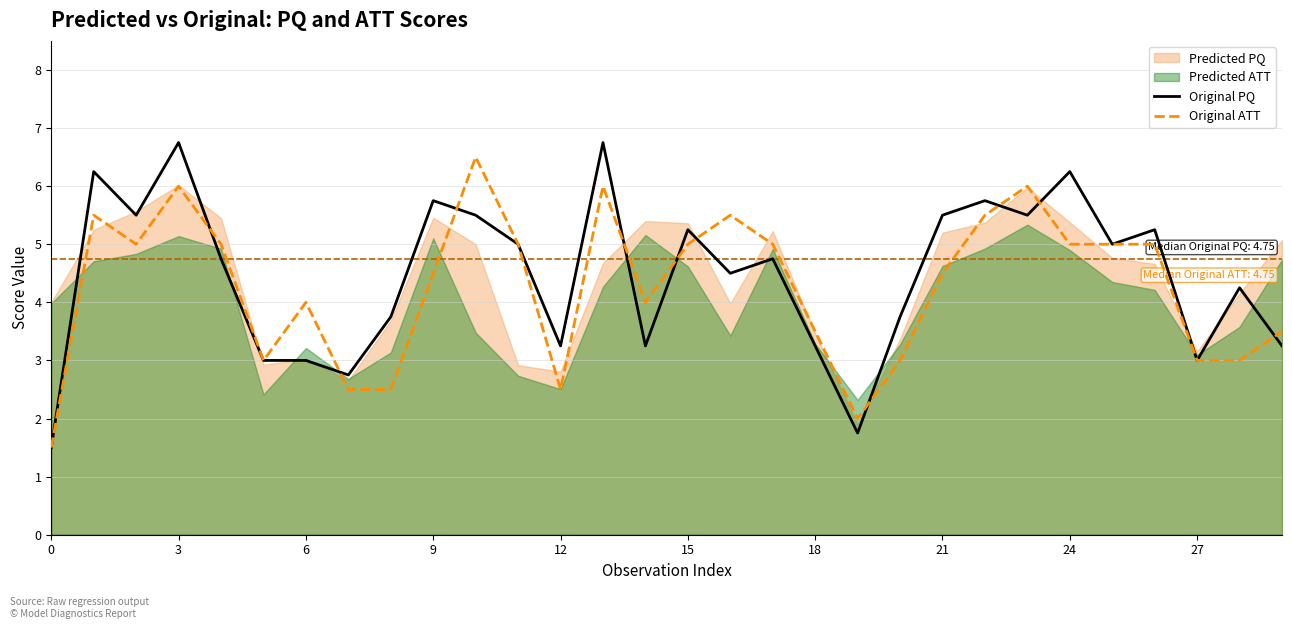

What is the sum of all Original ATT values?

128.0